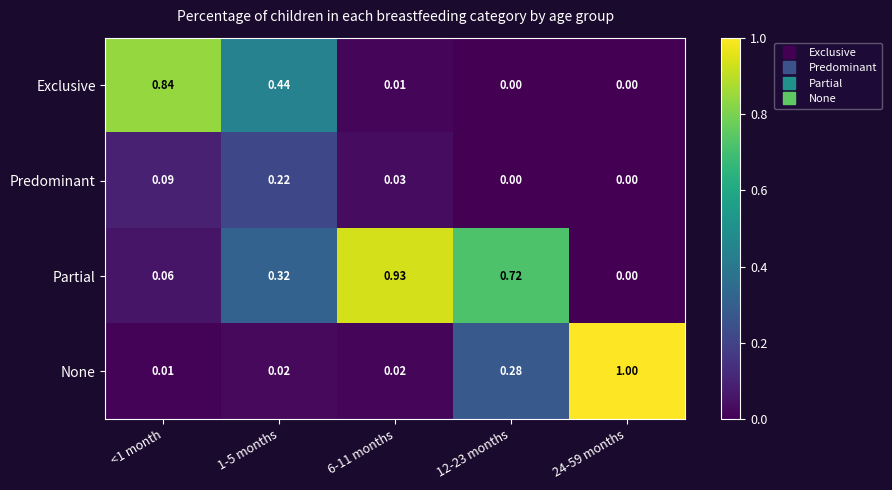

List the series in order of their peak value, highest first.

None, Partial, Exclusive, Predominant